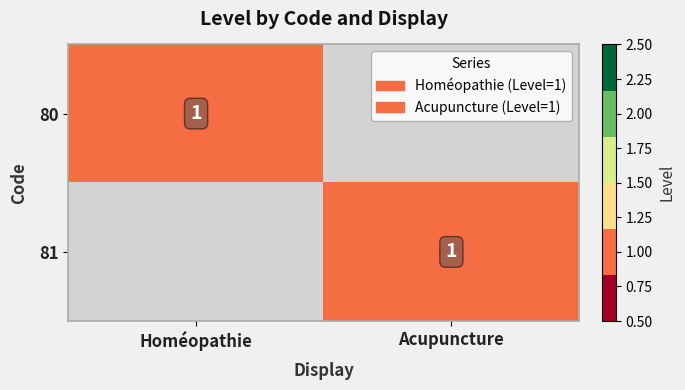

At how many categories does at least one series exceed 0?

2